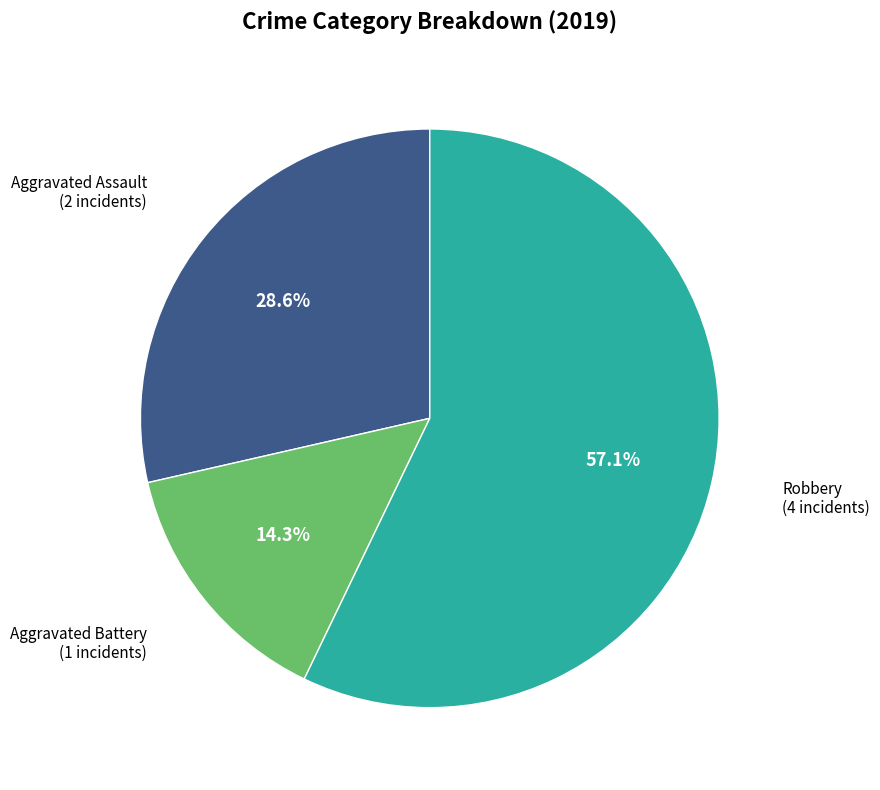

Is there any slice that represents more than half of the pie?

Yes